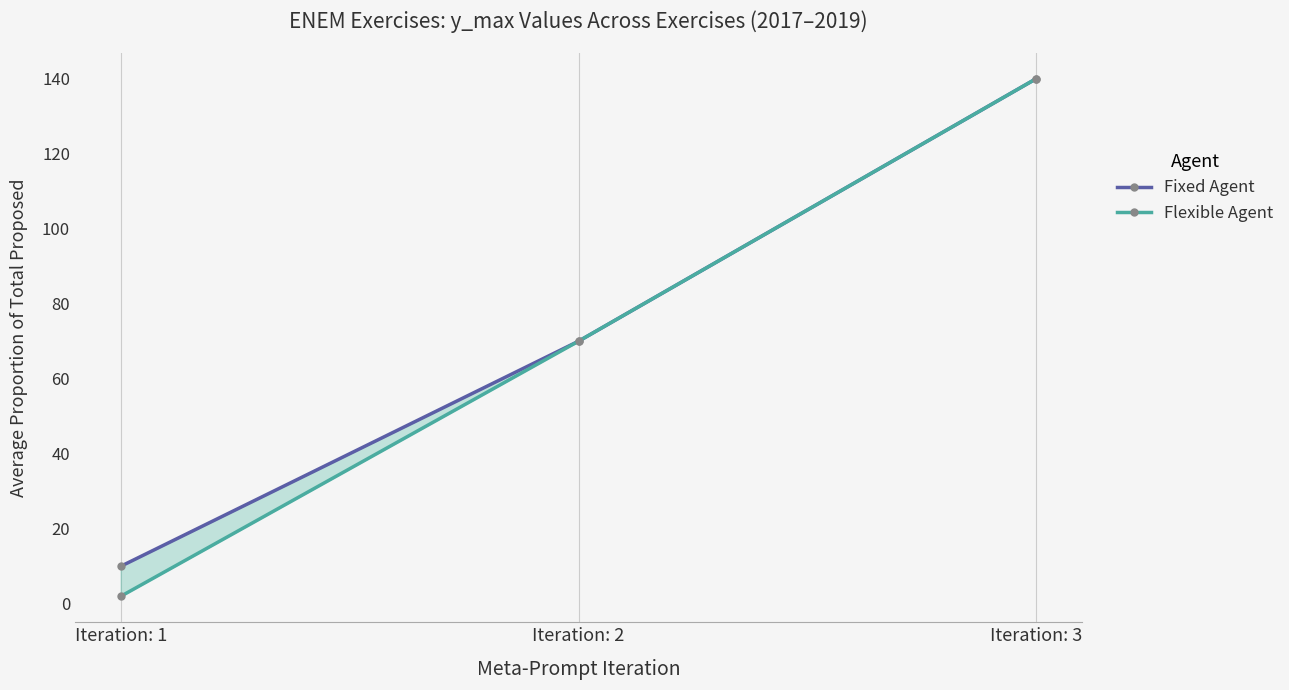

The Fixed Agent series shows 75 at Iteration: 3. True or false?

False